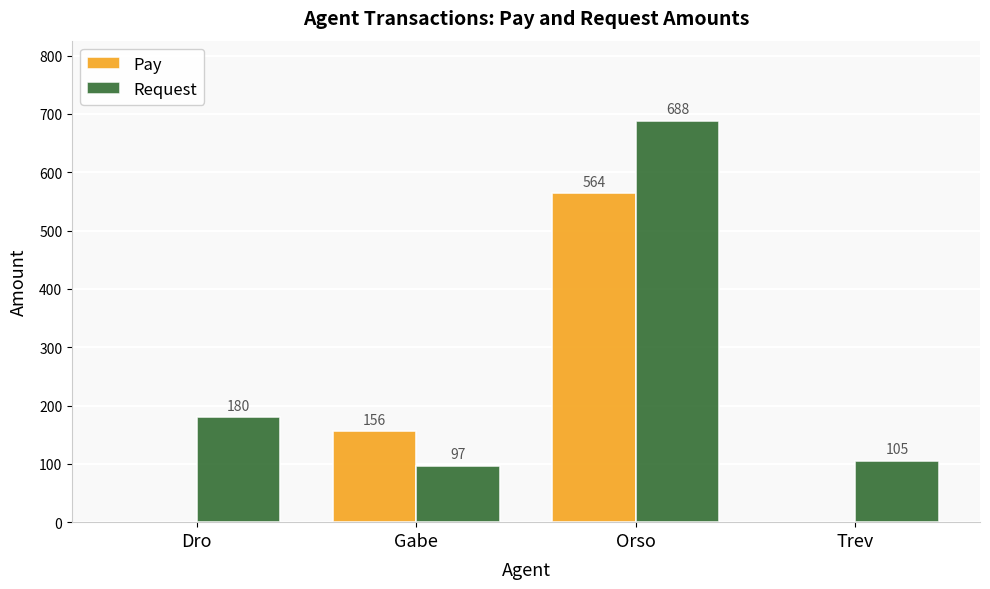

What is the sum of the Request values at Orso and Gabe?

785